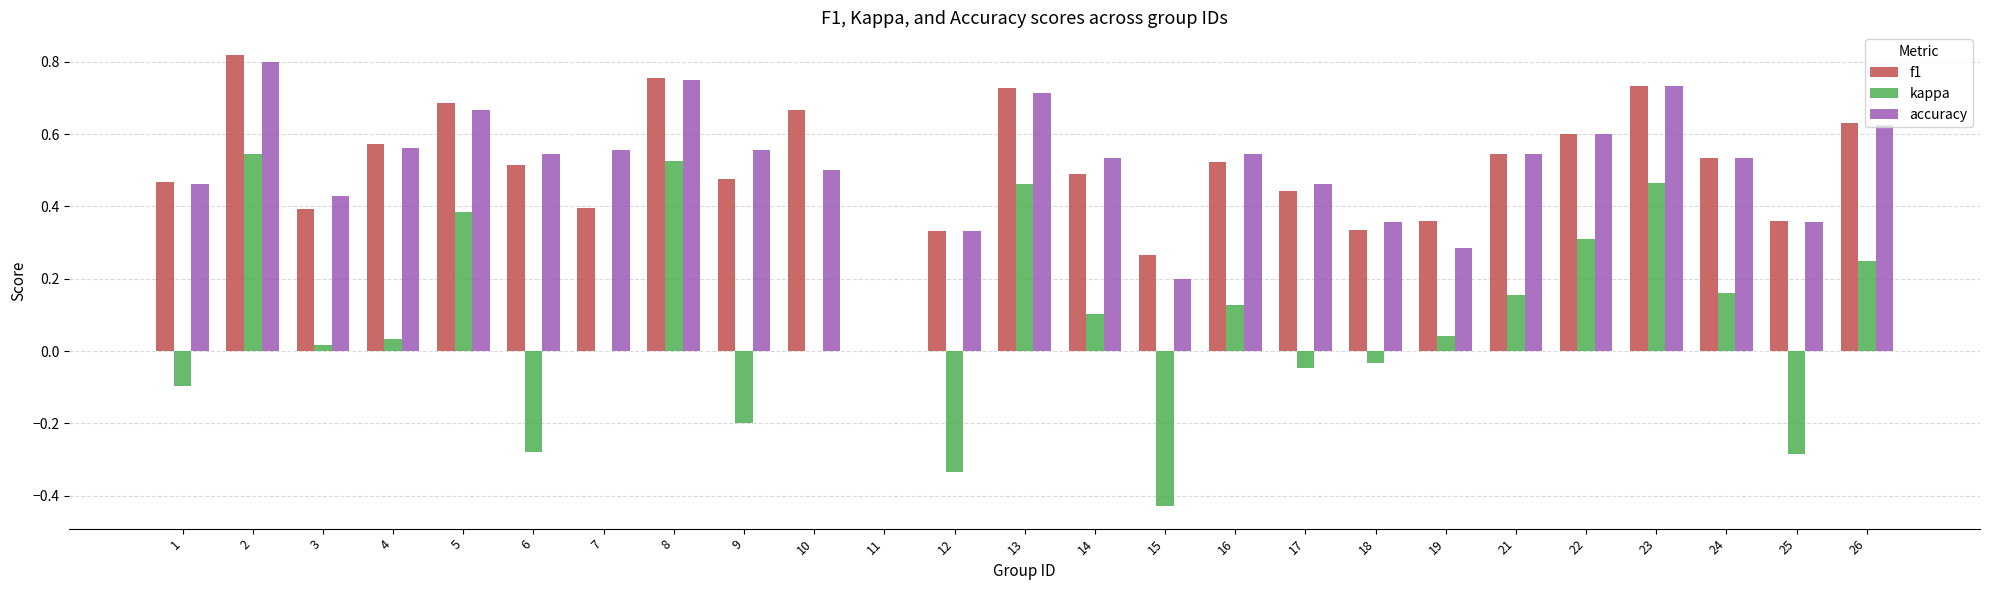

What is the total value across all series at 16?

1.2